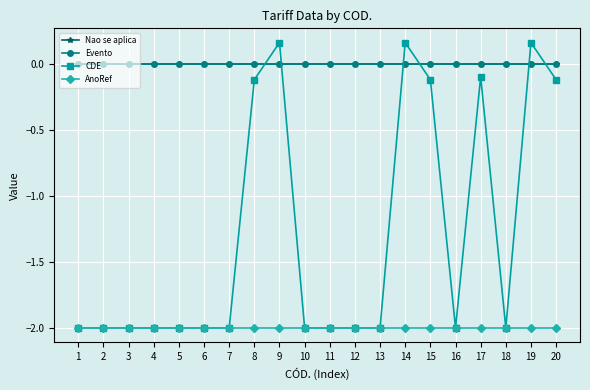

Is this an area chart (filled region under the line)?

No